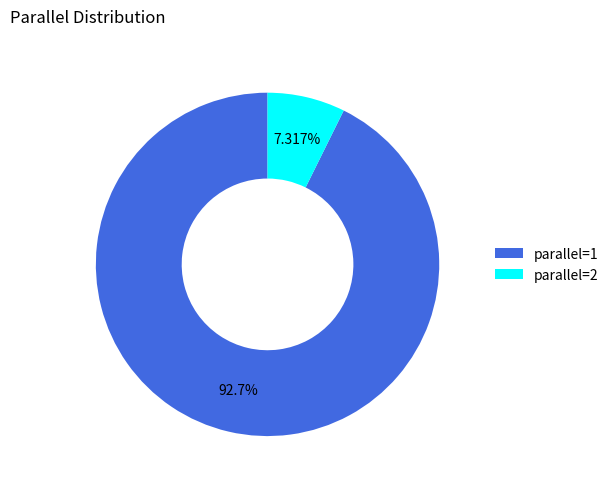

Is there any slice that represents more than half of the pie?

Yes